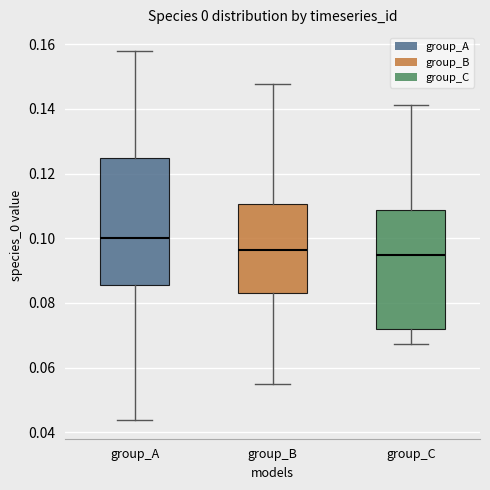

Reading left to right, transcribe this box plot: for each box, give where its median line is, the range the box spans, and where its two whiskers end, as read against the y-axis. The values are not printed on the chart, so give them approximately, as read against the axis.

group_A: median 0.100, box 0.086 to 0.124, whiskers 0.044 to 0.158
group_B: median 0.096, box 0.084 to 0.110, whiskers 0.054 to 0.148
group_C: median 0.094, box 0.072 to 0.108, whiskers 0.068 to 0.142